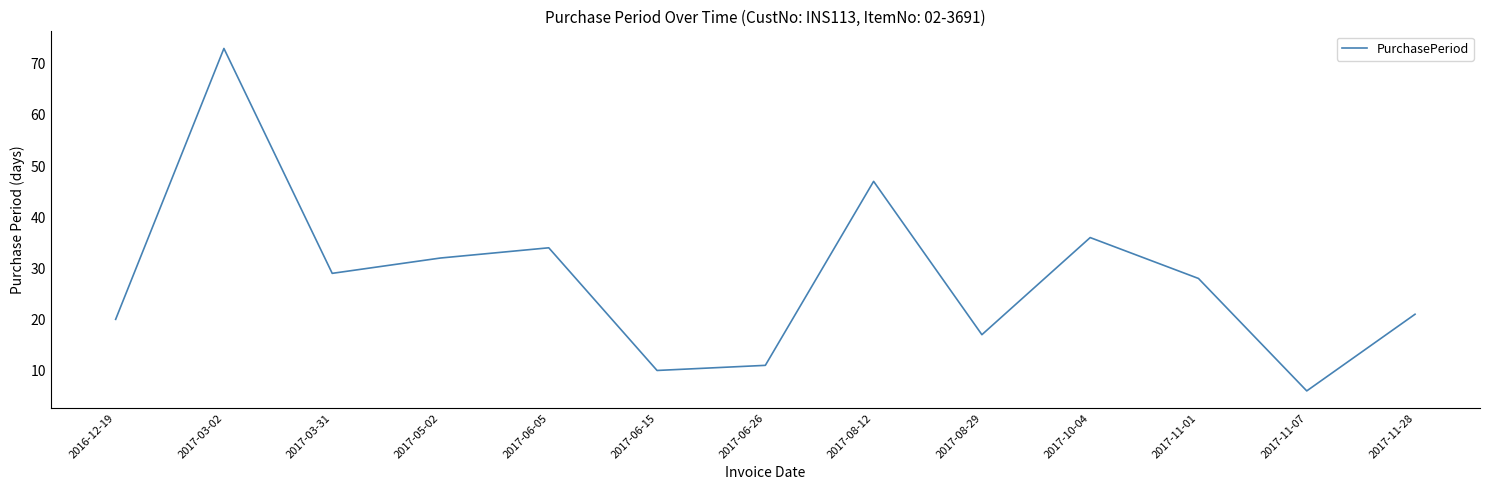

How many interior local peaks (higher than both neighbors) does the data have?

4